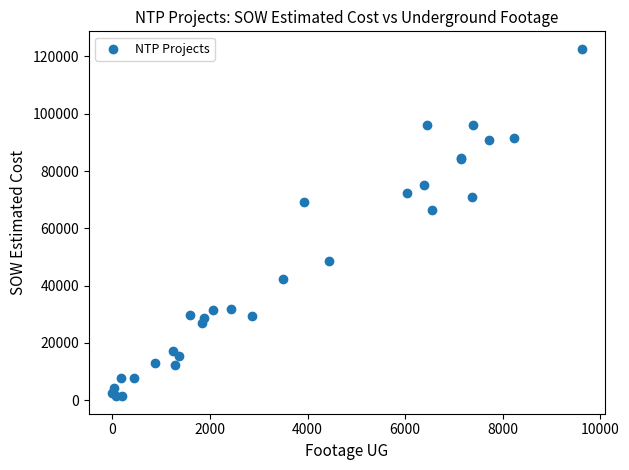

What Y value in the scatter plot is closest to 62029?

66271.5